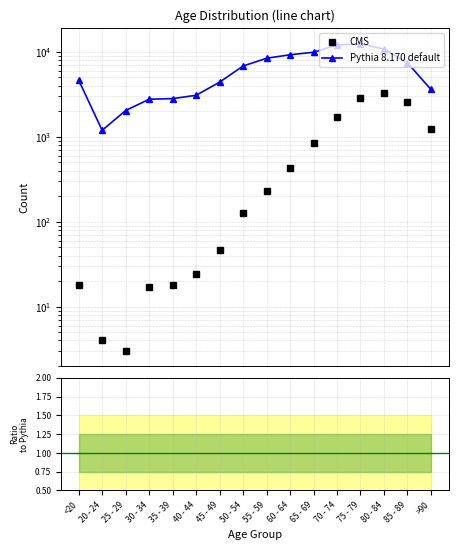

What is the approximate value of Pythia 8.170 default at 25 - 29?

2038